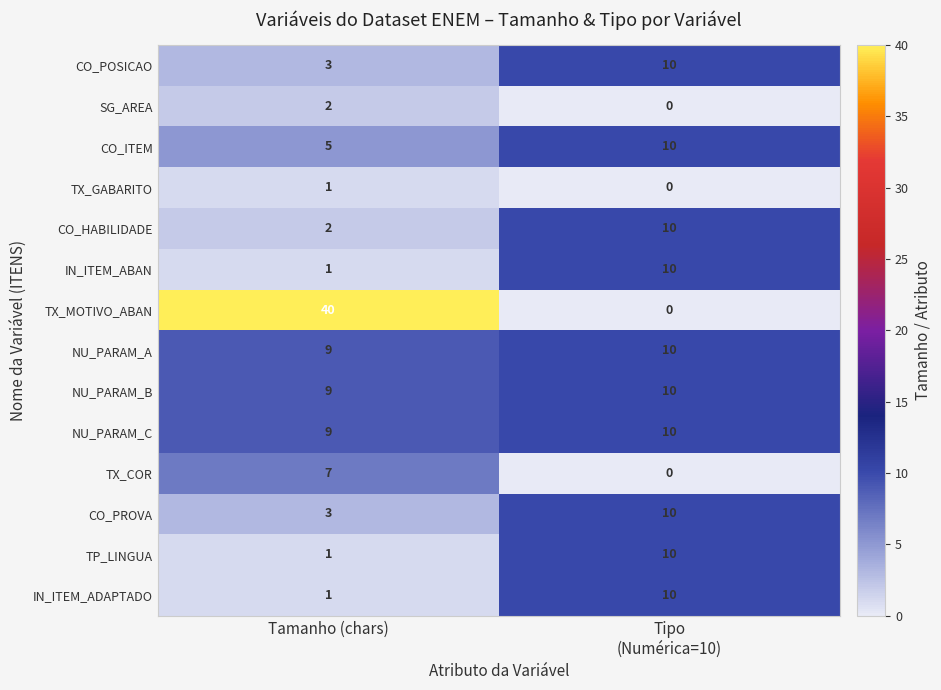

The CO_ITEM series shows 8 at Tamanho (chars). True or false?

False